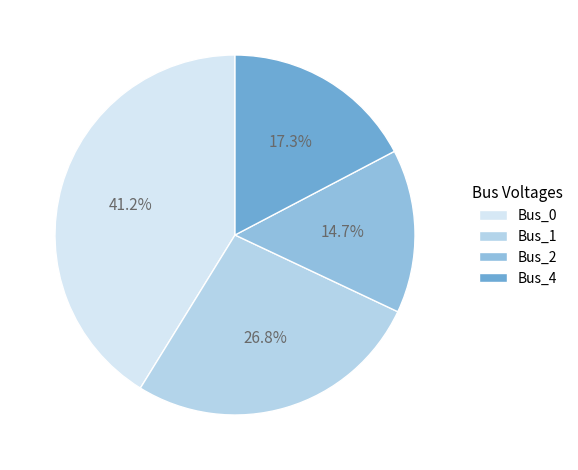

Is it true that Bus_2 is 15% of the pie?

True